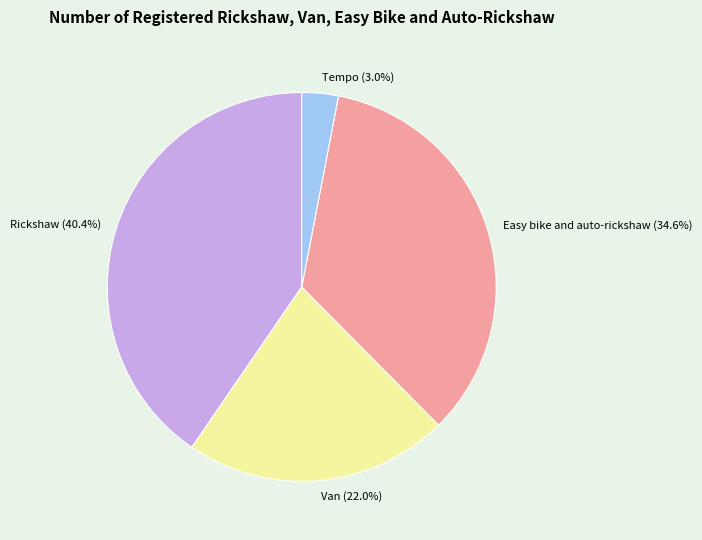

To the nearest percent, what portion does Rickshaw represent?

40%